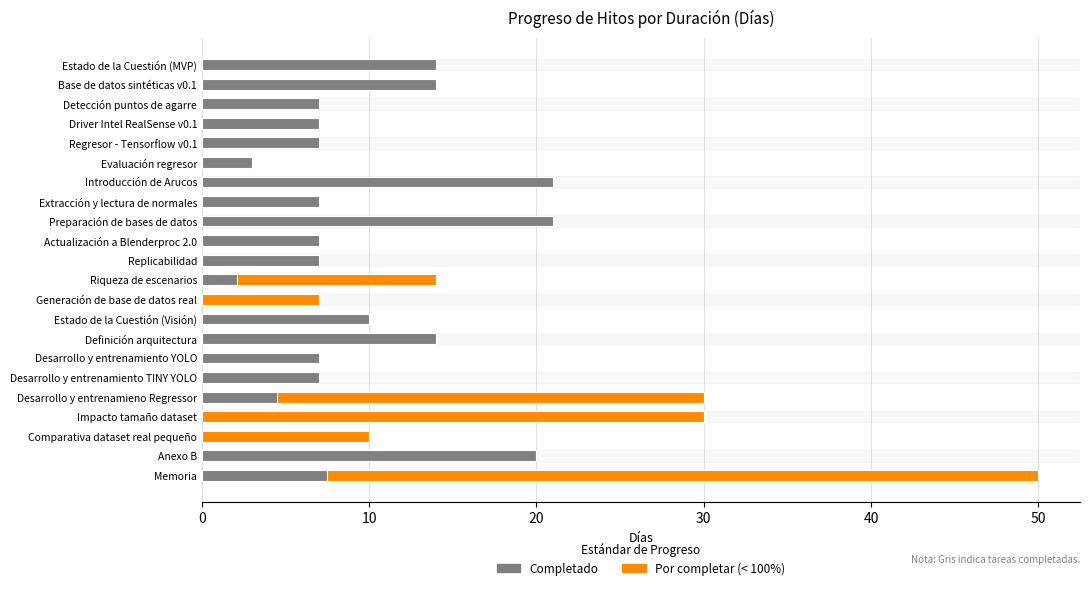

What is the average value?

14